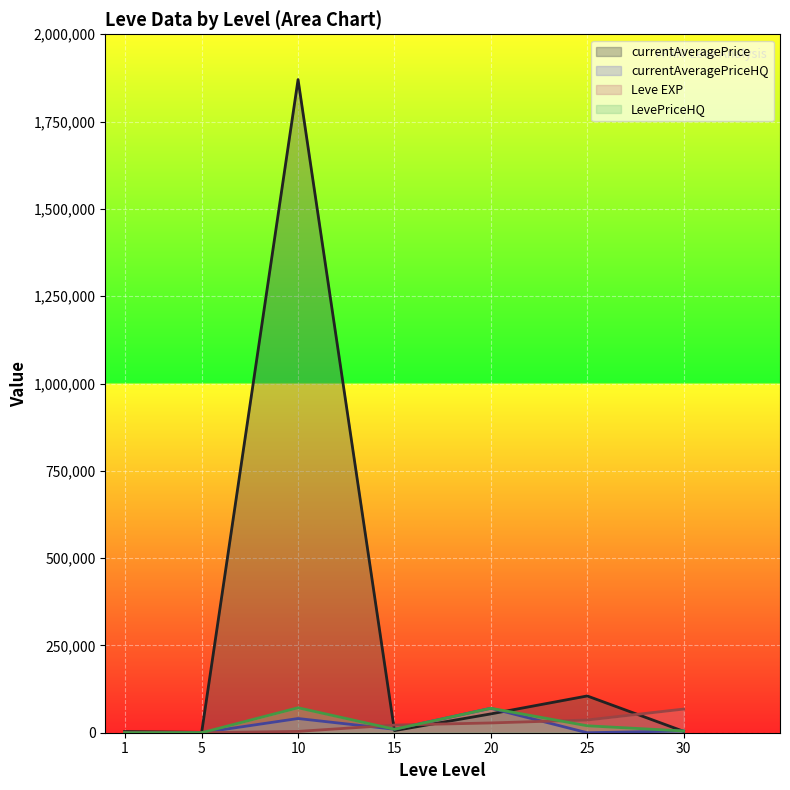

What is the spread (max minus min) of values at 25?

105263.0